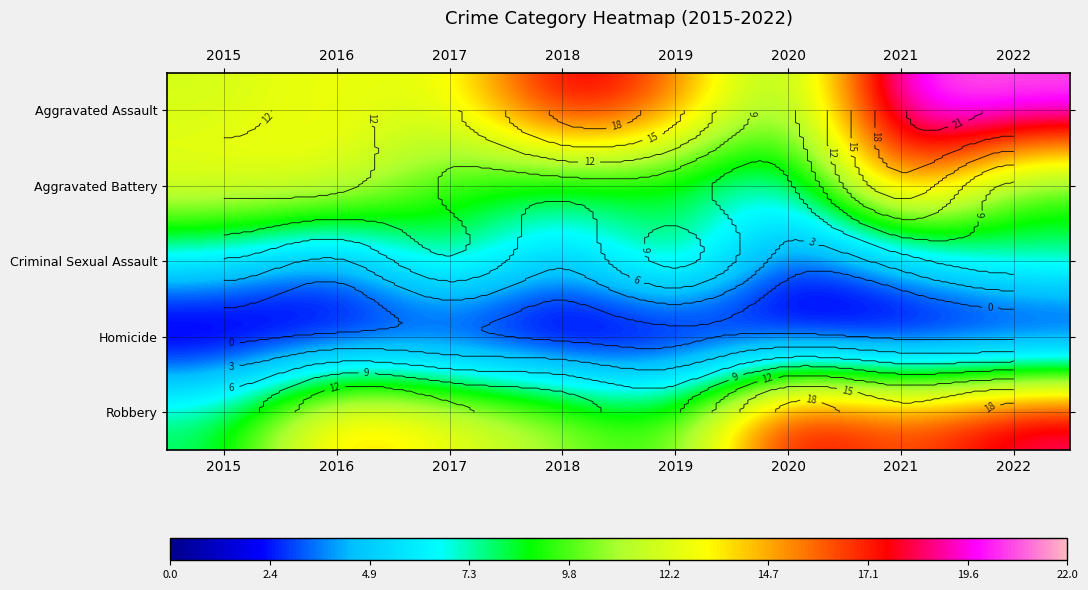

Which series has the widest spread of values?

Aggravated Assault